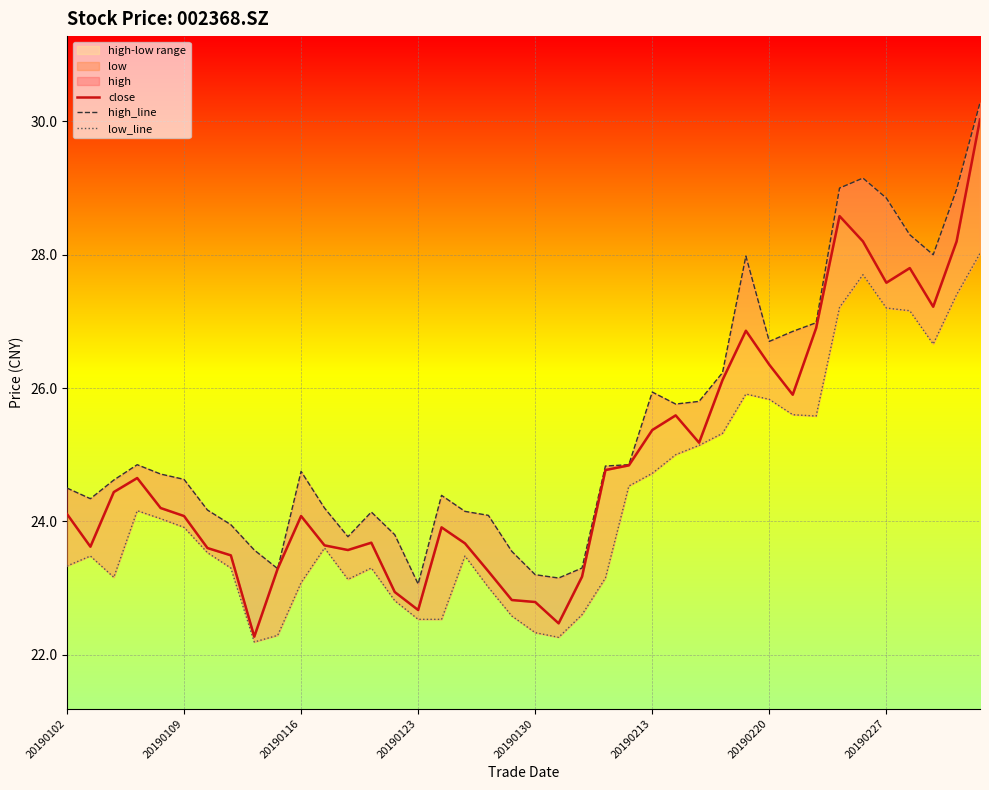

How many distinct data groups are displayed?

3